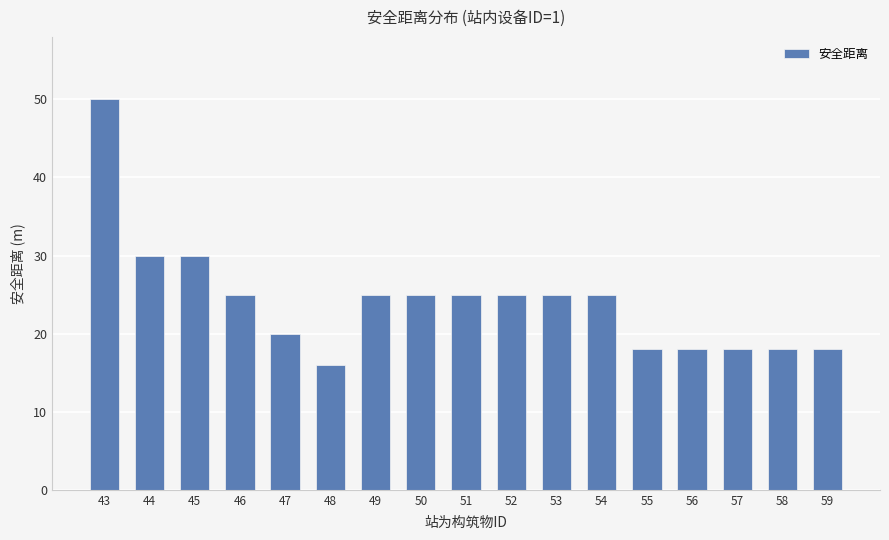

True or false: the data shows 25 at 52.

True